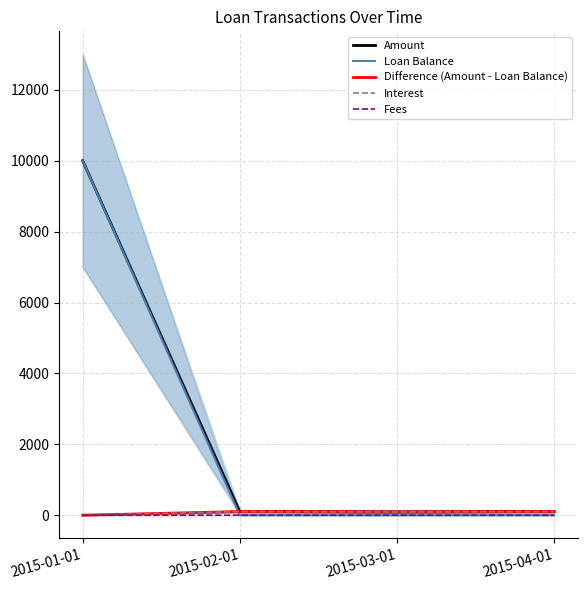

True or false: Interest has more than 0 interior local peaks.

True